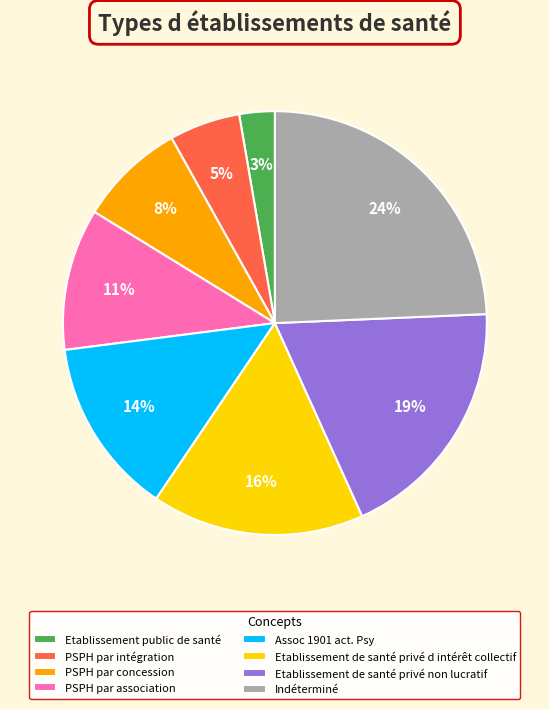

To the nearest percent, what is the combined percentage of Assoc 1901 act. Psy and Etablissement de santé privé d intérêt collectif?

30%